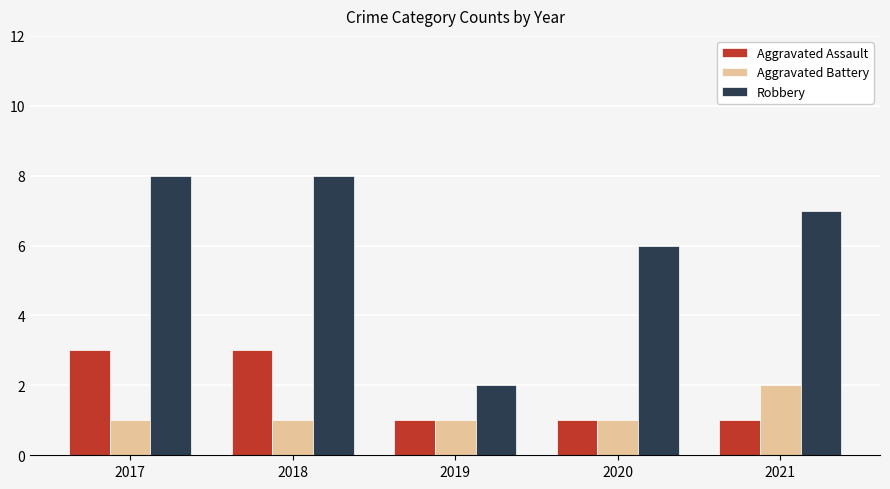

True or false: Robbery has a value of 3 at 2019.

False